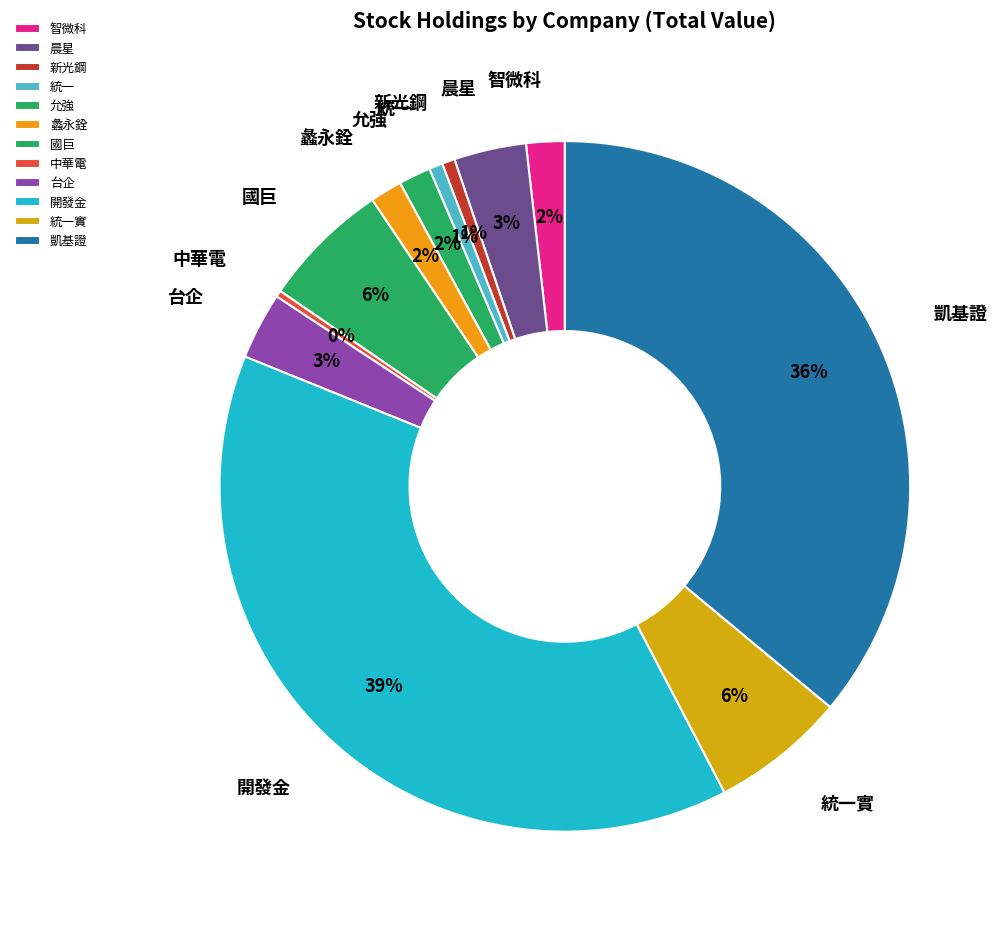

To the nearest percent, what is the difference between the 新光鋼 and 開發金 slice percentages?

38%